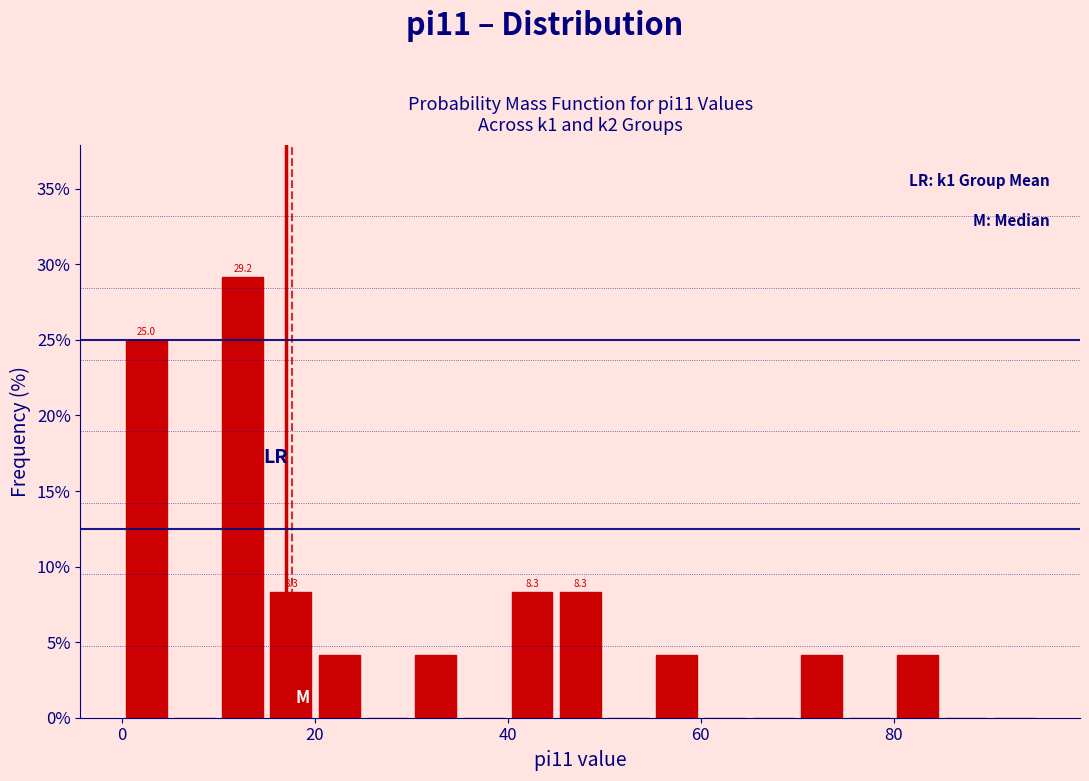

Read against the x-axis, roughly where is the centre of the tallest bar?

12